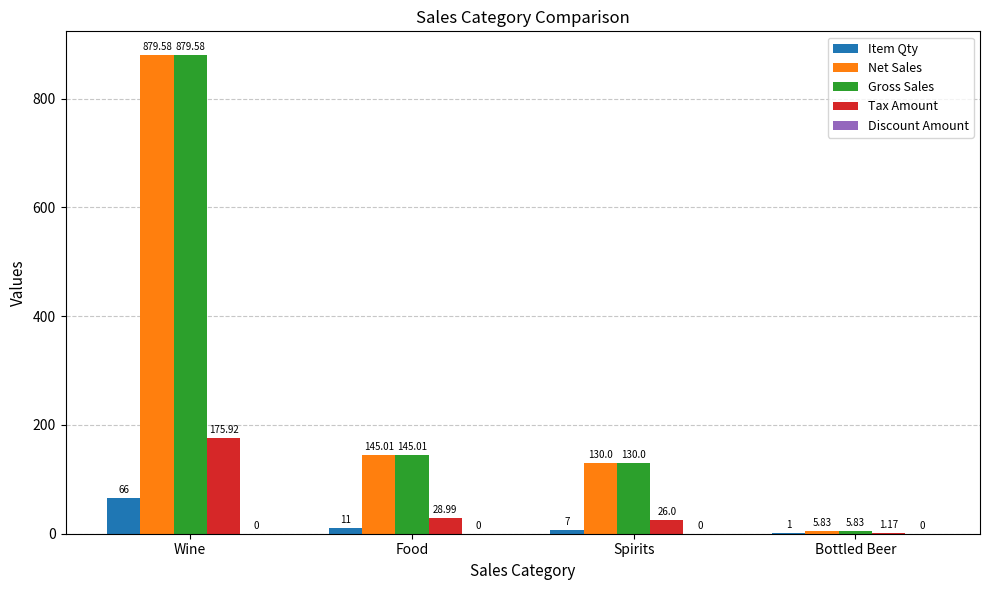

At which category does the chart reach its peak across all series?

Wine